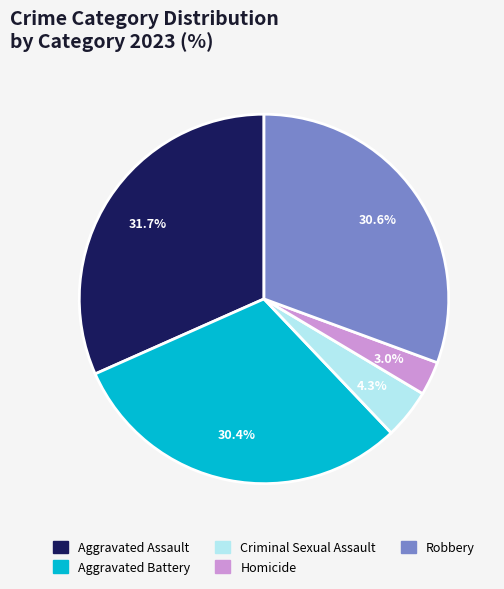

Is there a majority slice in this chart?

No